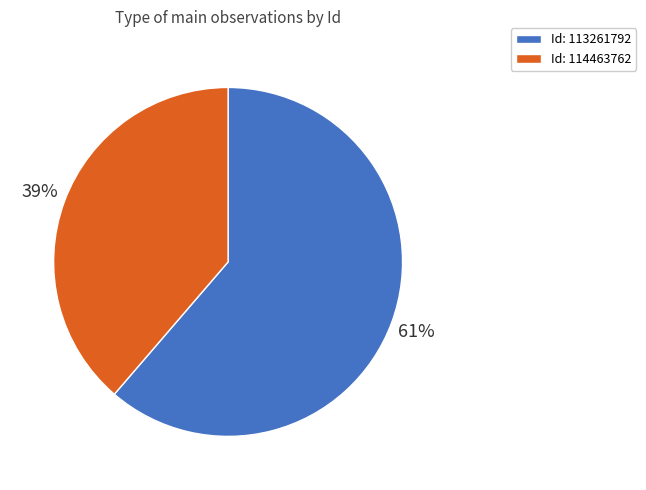

Is there a majority slice in this chart?

Yes